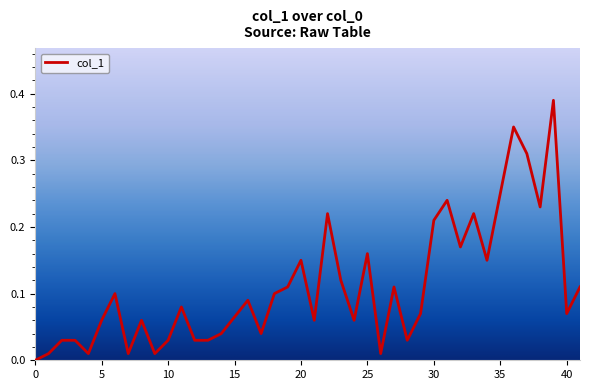

How many lines are shown in the chart?

1